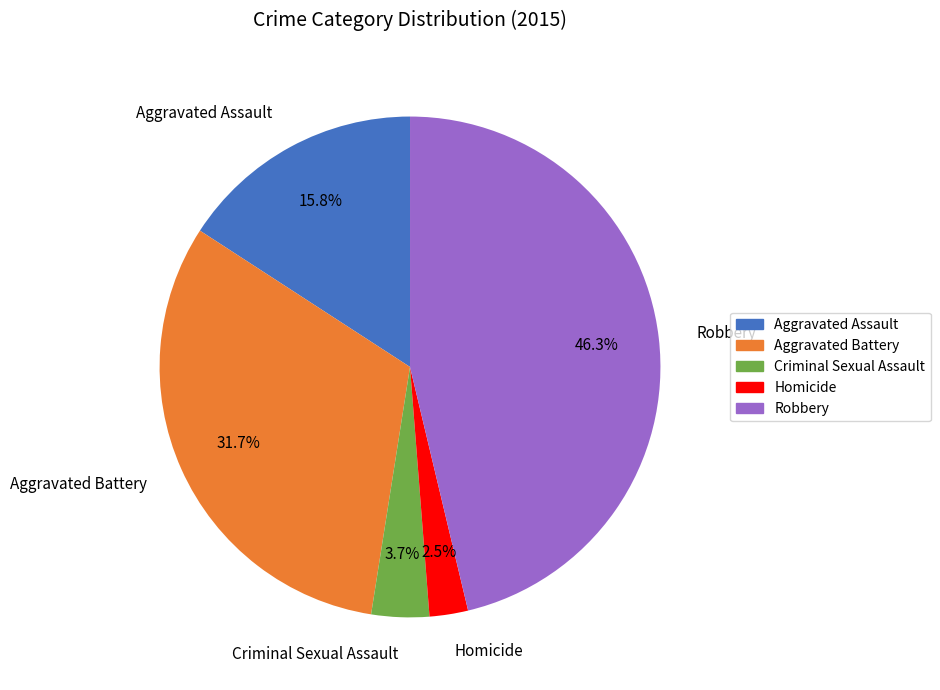

How many slices are in this pie chart?

5